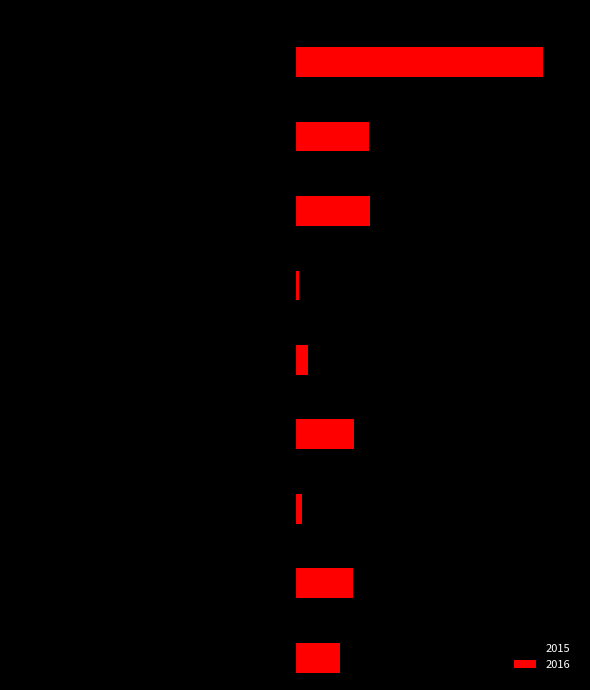

What are all the series names shown in the legend?

2015, 2016